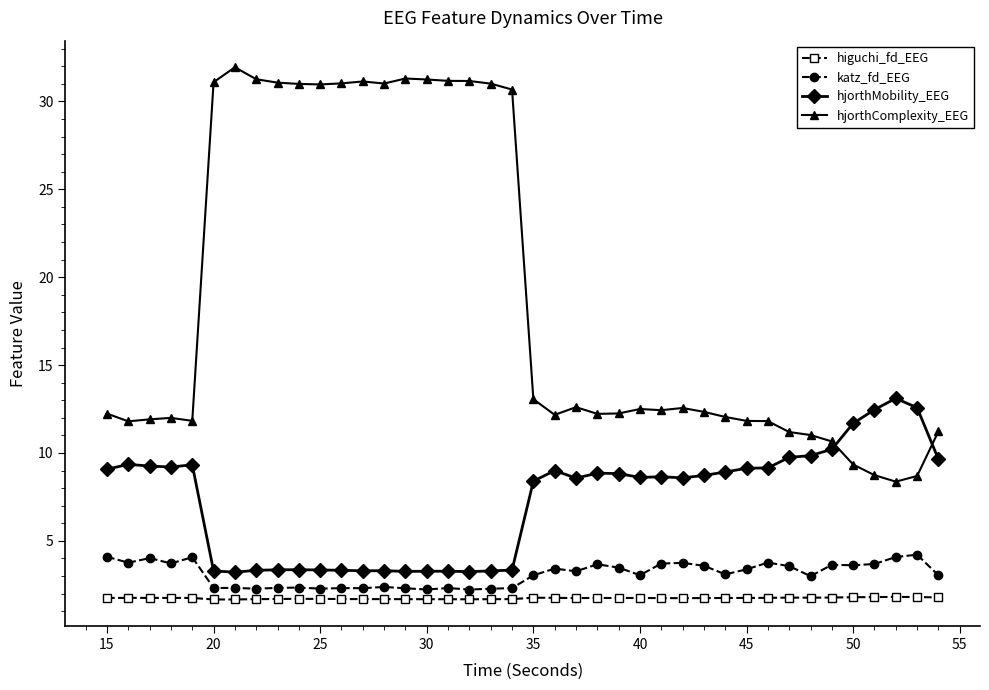

At how many categories does at least one series exceed 15?

15